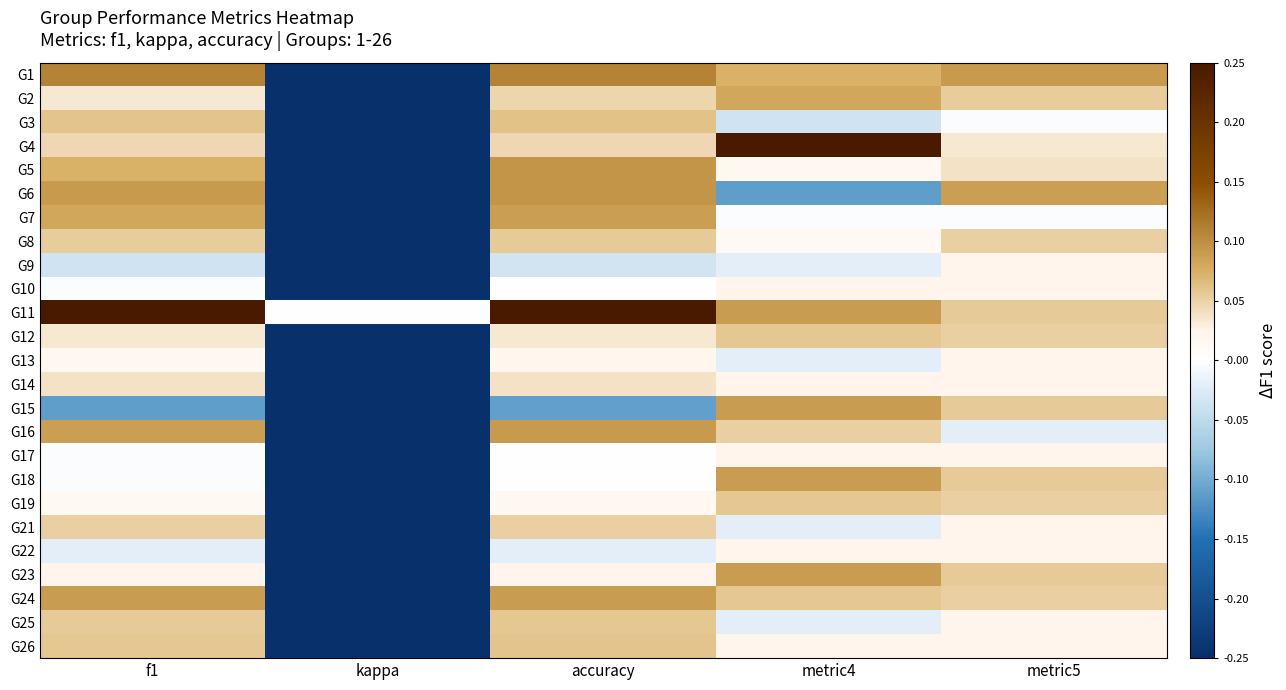

At metric4, list the series in order from smallest to largest.

G6, G3, G9, G13, G21, G25, G7, G8, G5, G10, G14, G17, G22, G26, G16, G12, G19, G24, G1, G2, G11, G15, G18, G23, G4